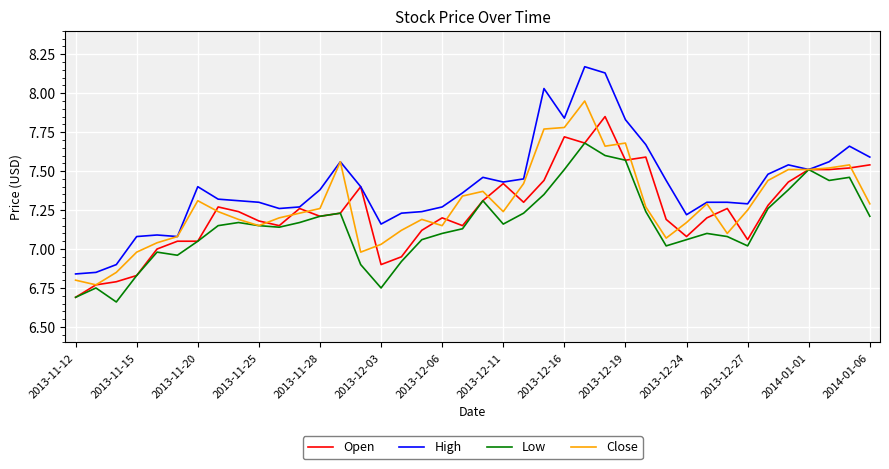

List the series in order of their peak value, highest first.

High, Close, Open, Low